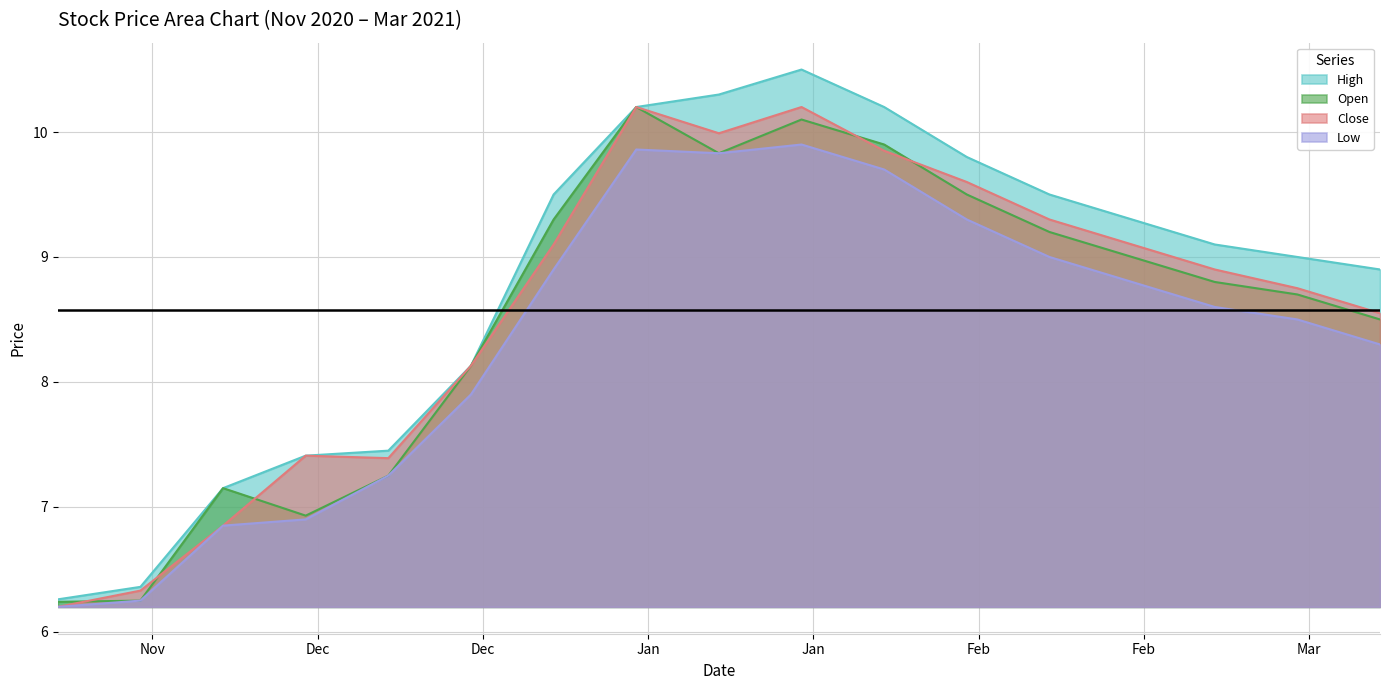

What is the average value of the Close series?

8.6